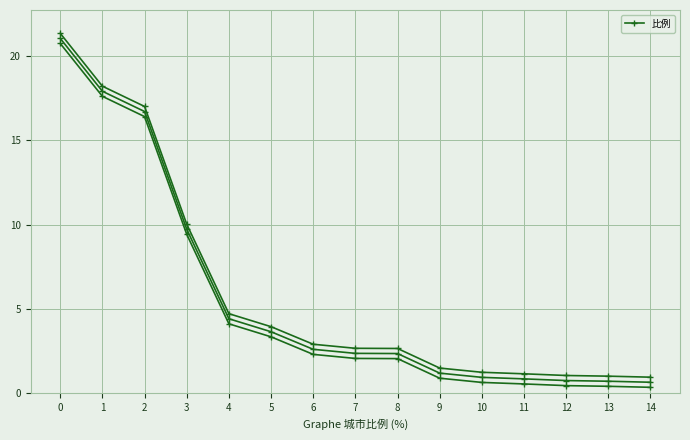

At which label is the value closest to 10?

3